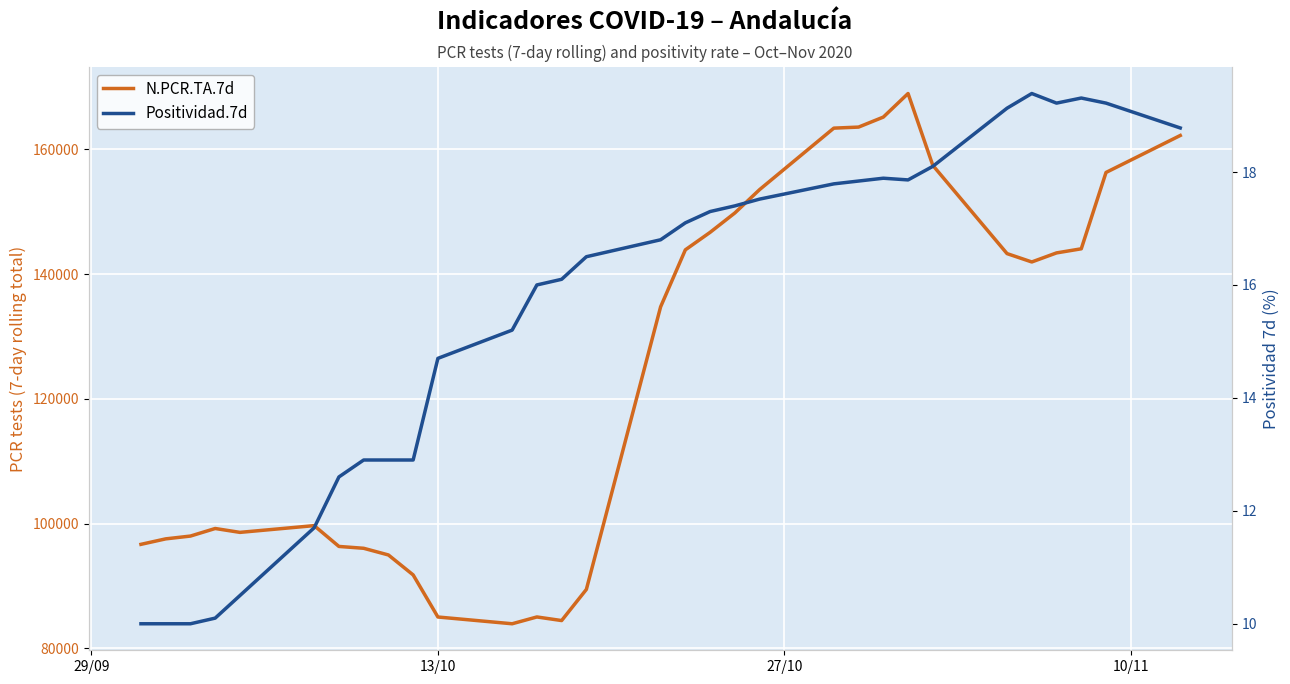

Reading left to right, extract all data points from this chart.

N.PCR.TA.7d: 96684.0	97562.0	98012.0	99225.0	98603.0	99685.0	96348.0	96052.0	94982.0	91781.0	85033.0	83949.0	85040.0	84464.0	89458.0	134768.0	143907.0	146713.0	149821.0	153565.0	163422.0	163590.0	165193.0	168974.0	157453.0	143304.0	141963.0	143416.0	144074.0	156316.0	162245.0
Positividad.7d: 10.0	10.0	10.0	10.1	10.5	11.7	12.6	12.9	12.9	12.9	14.7	15.2	16.0	16.1	16.5	16.8	17.1	17.3	17.4	17.5	17.8	17.8	17.9	17.9	18.1	19.1	19.4	19.2	19.3	19.2	18.8